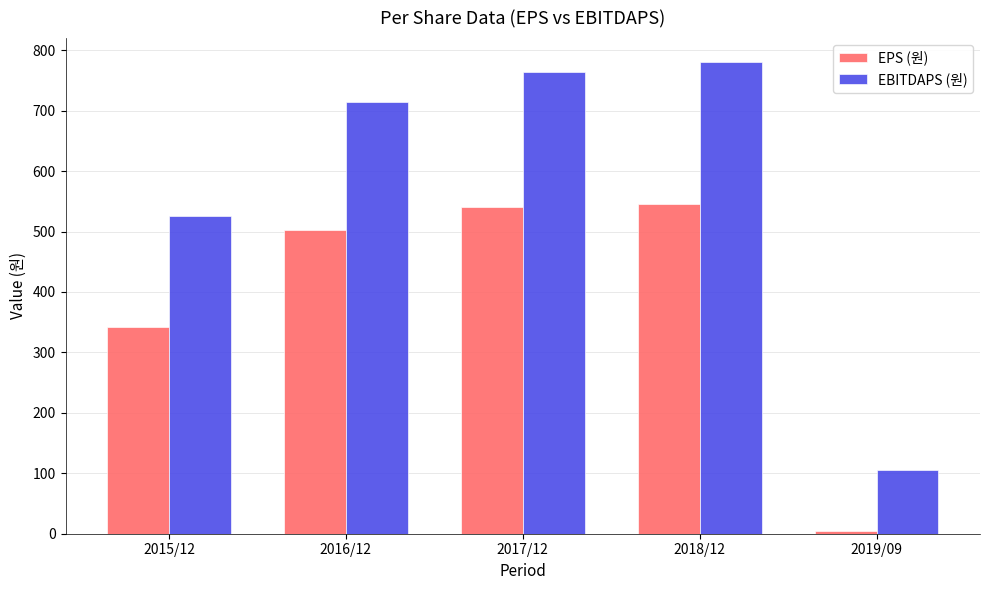

What position from the right is 2018/12?

2